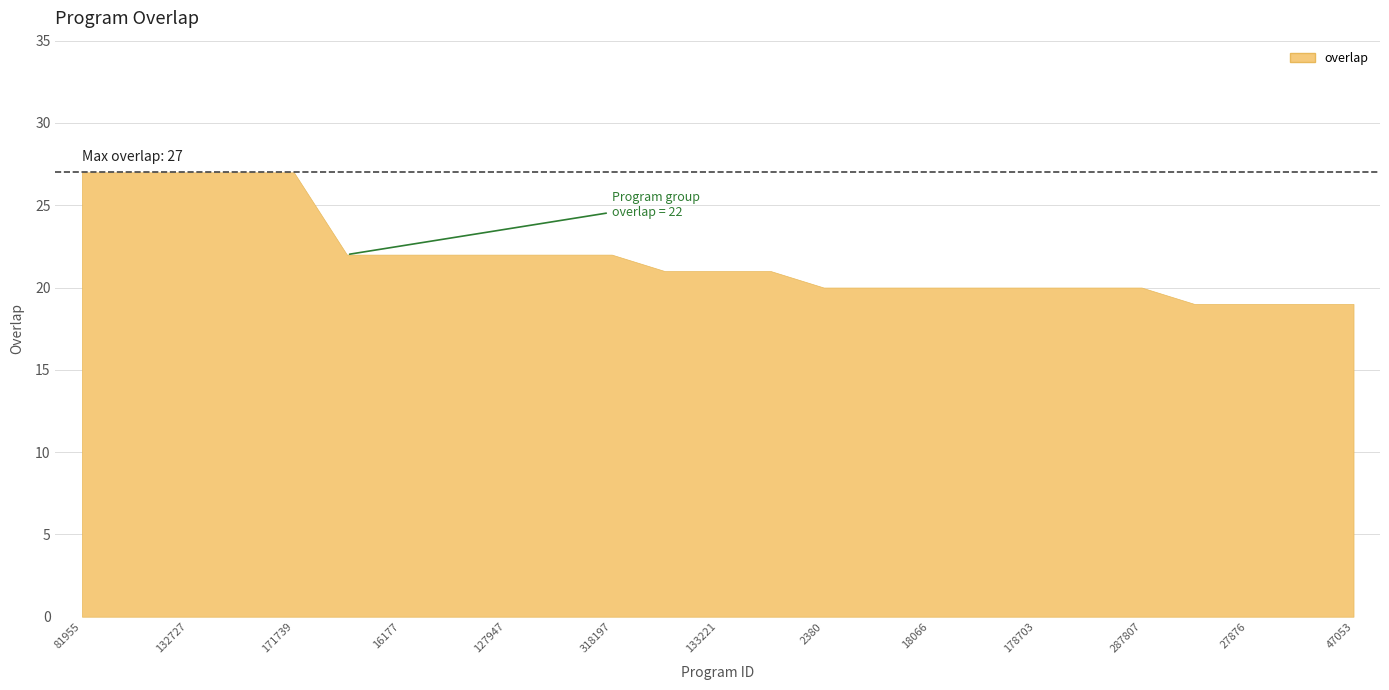

True or false: the data shows 21 at 117263.

True